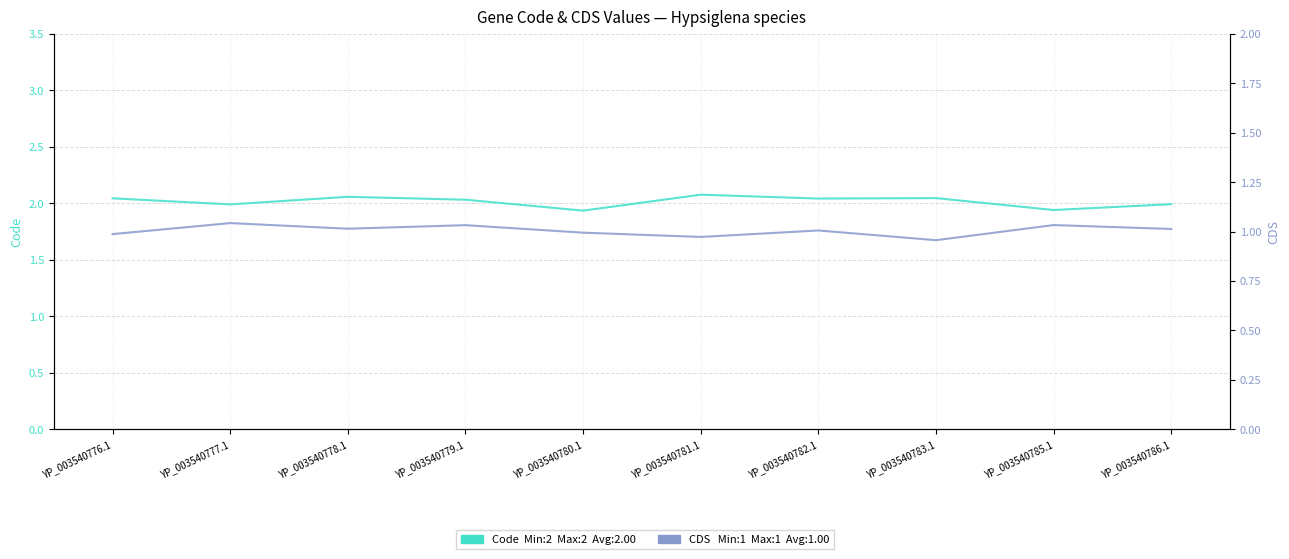

List the labels in order of Code value, smallest first.

YP_003540780.1, YP_003540785.1, YP_003540777.1, YP_003540786.1, YP_003540779.1, YP_003540782.1, YP_003540776.1, YP_003540783.1, YP_003540778.1, YP_003540781.1